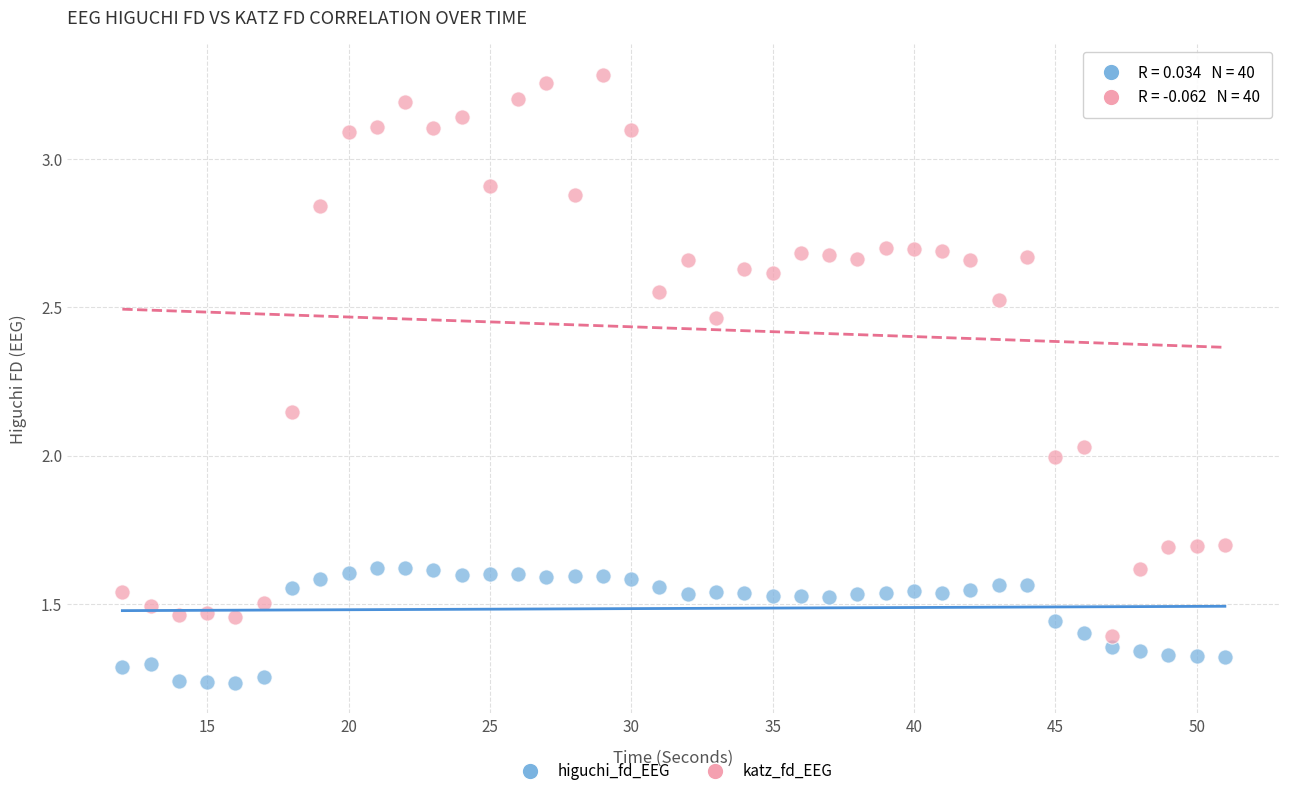

What are all the series names shown in the legend?

higuchi_fd_EEG, katz_fd_EEG